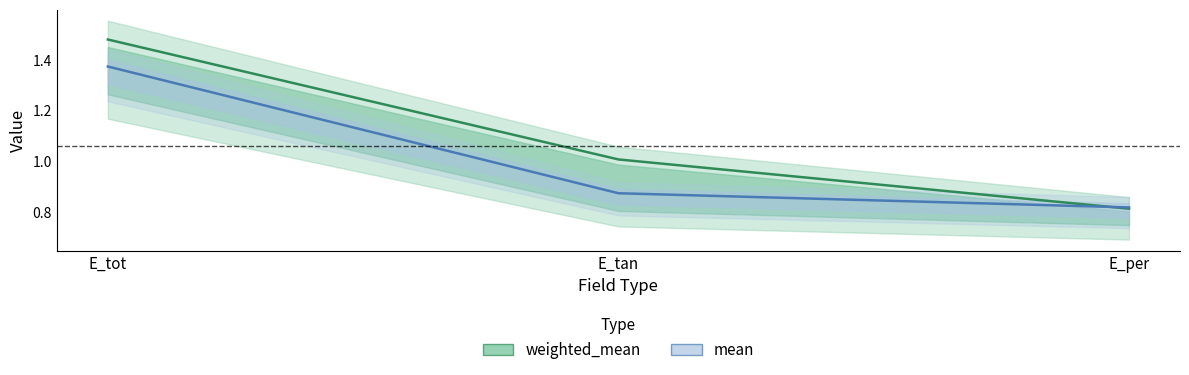

True or false: mean line has a value of 0.8 at E_per.

True